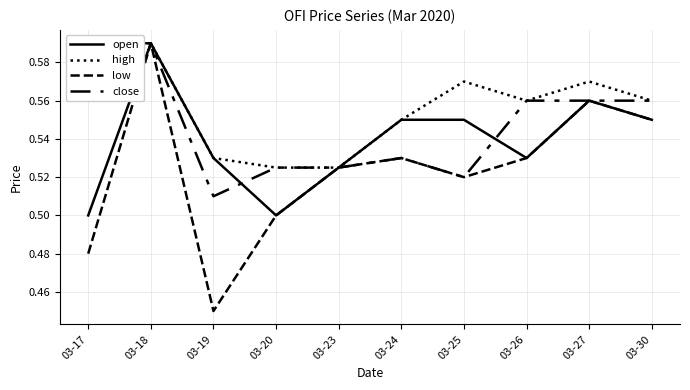

Between 03-18 and 03-30, which series saw the biggest shift?

open